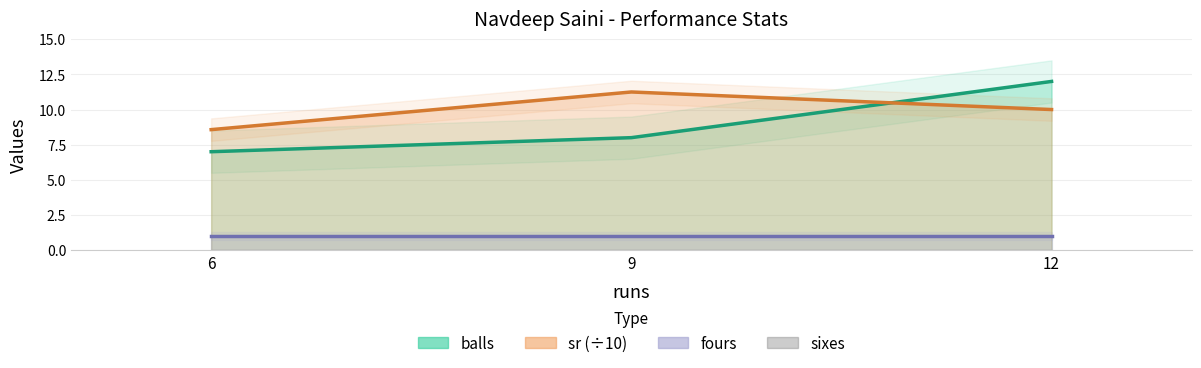

Does the chart have visible grid lines?

Yes